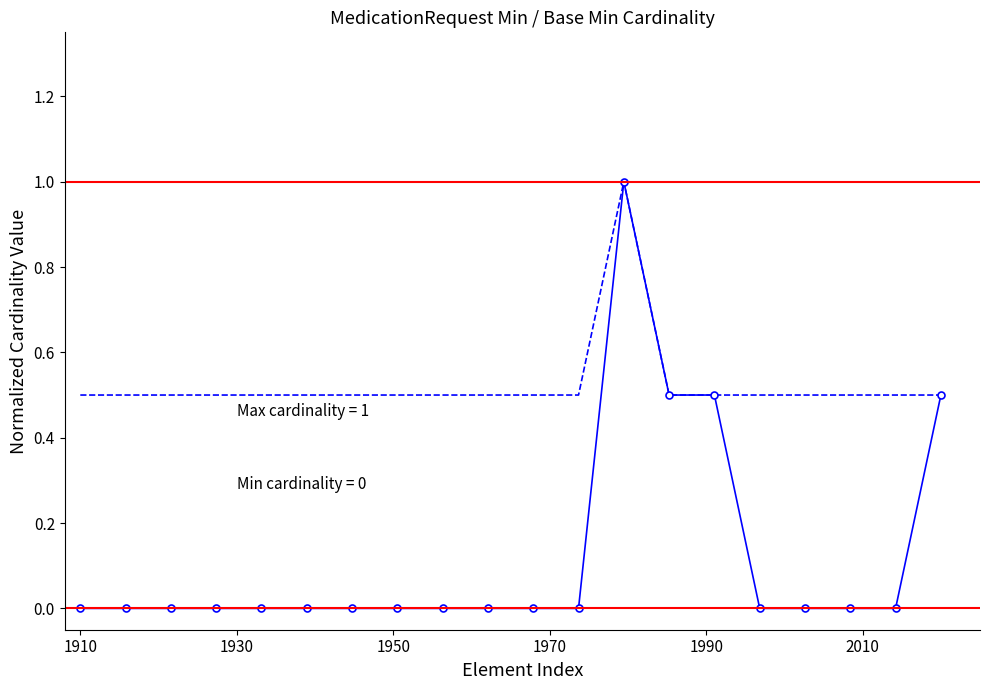

How many interior local peaks does the upper bound series have?

1